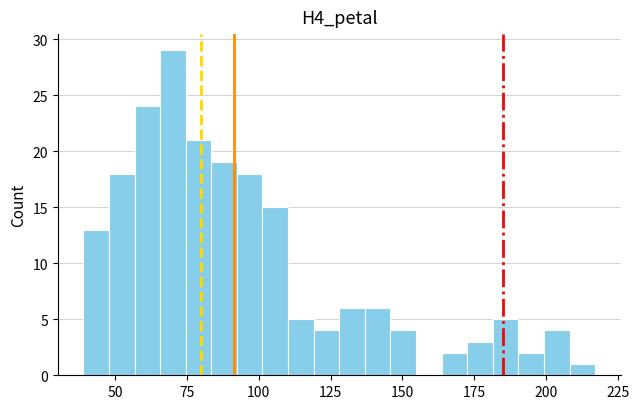

Read against the x-axis, roughly where is the centre of the tallest bar?

70